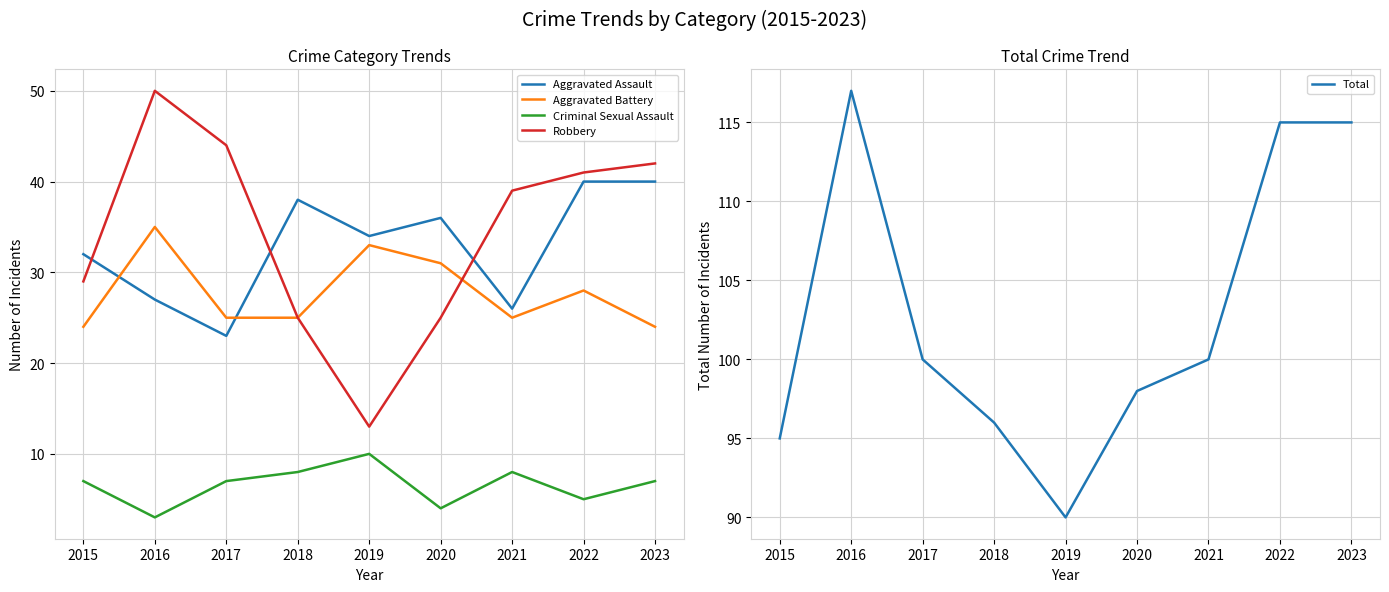

How many interior local peaks does the Aggravated Assault series have?

2